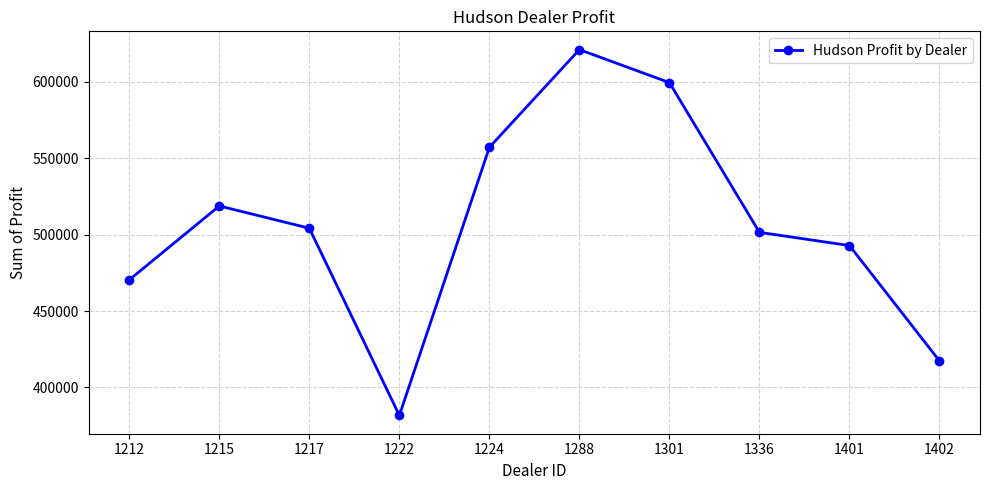

True or false: the data has more than 1 interior local peaks.

True